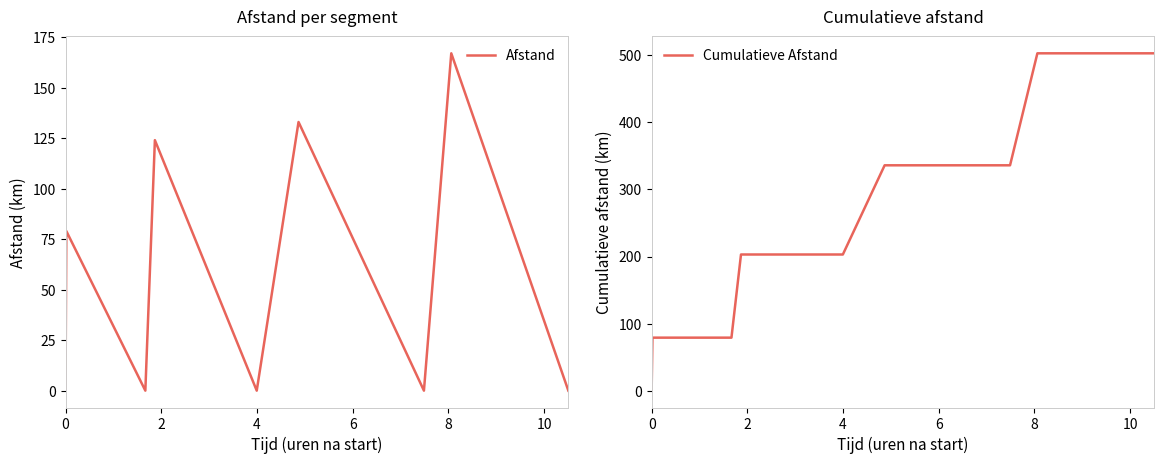

What is the highest value of the Afstand series?

167